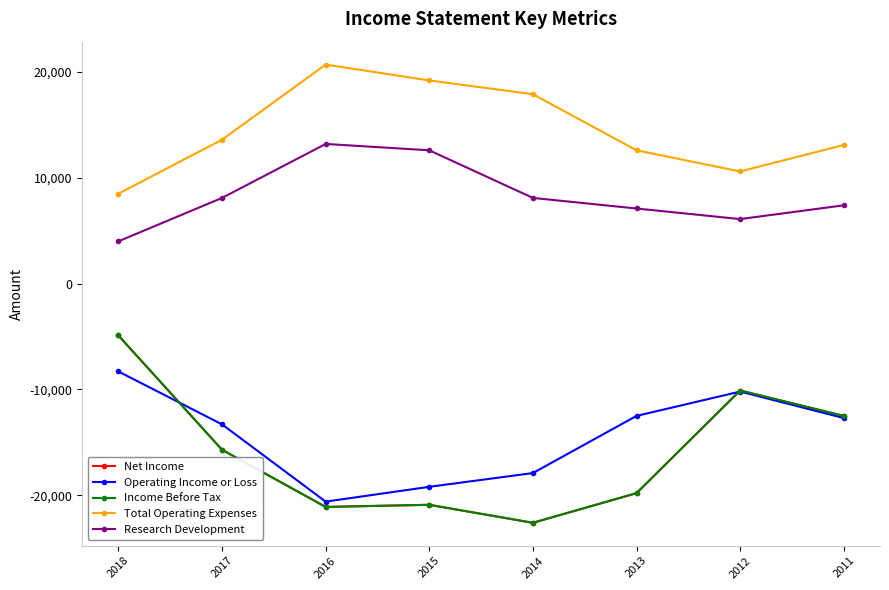

Is this an area chart (filled region under the line)?

No